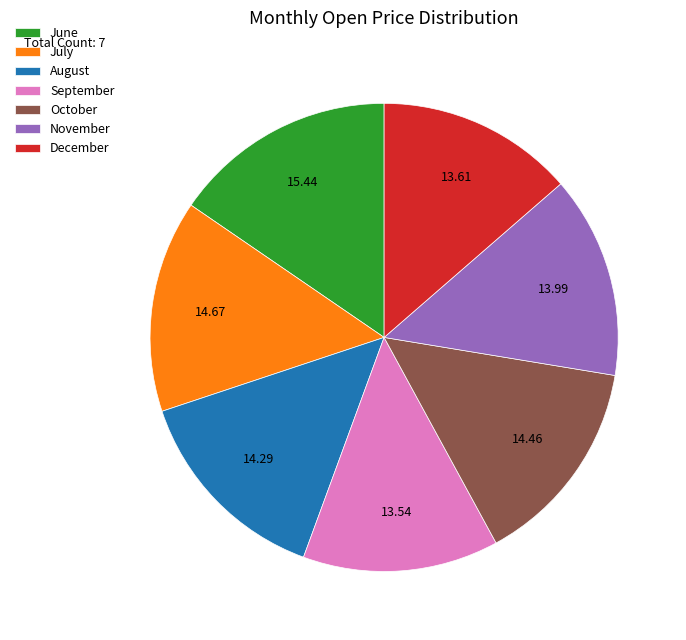

How many slices are in this pie chart?

7